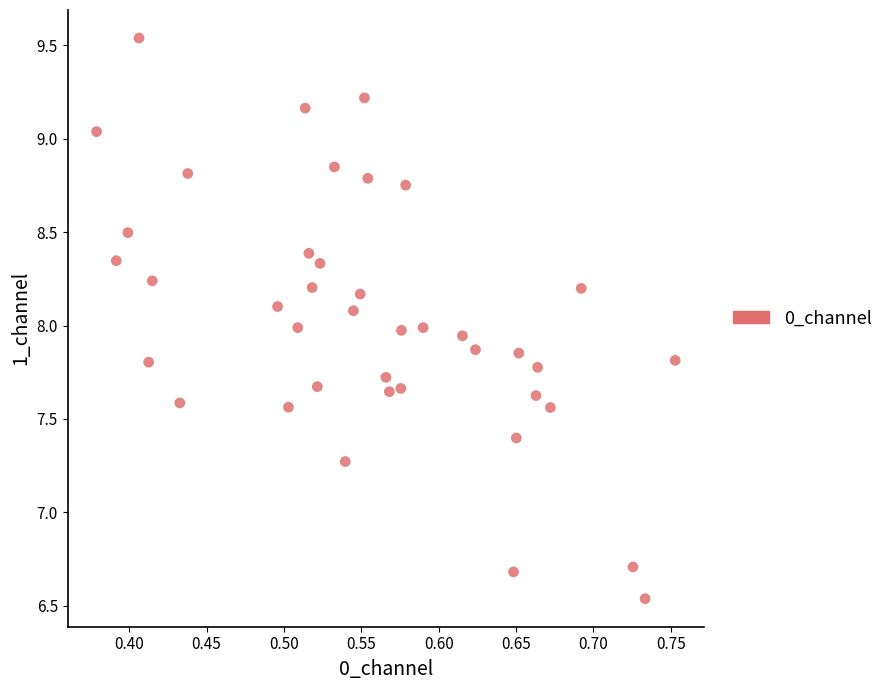

What is the range of X values (max minus min)?

0.4